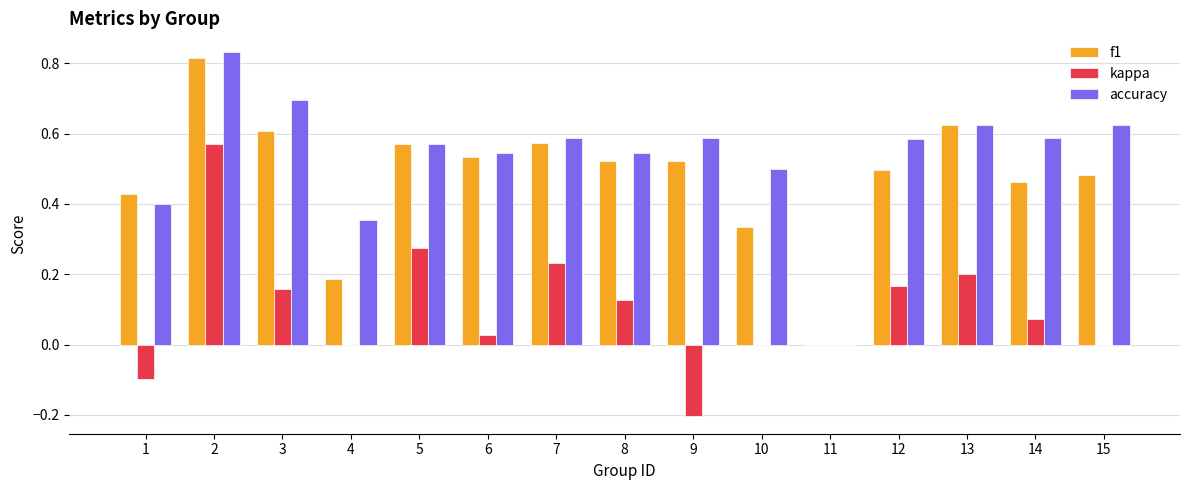

What is the sum of all kappa values?

1.5